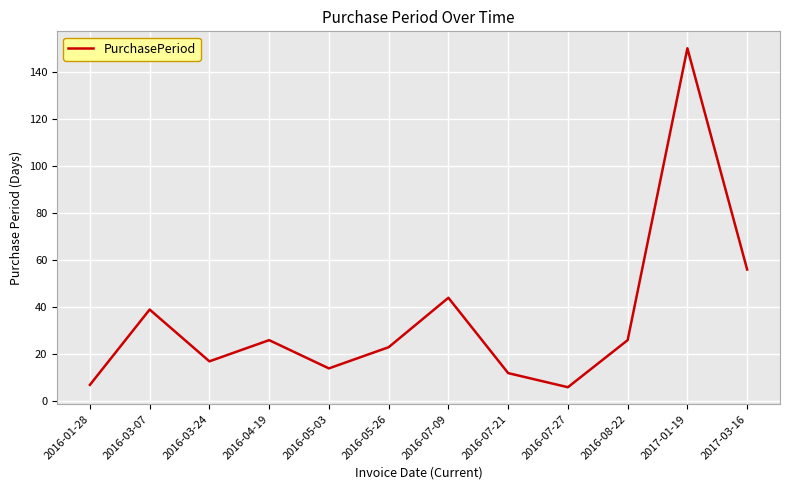

What is the difference between the values at 2016-07-21 and 2017-03-16?

44